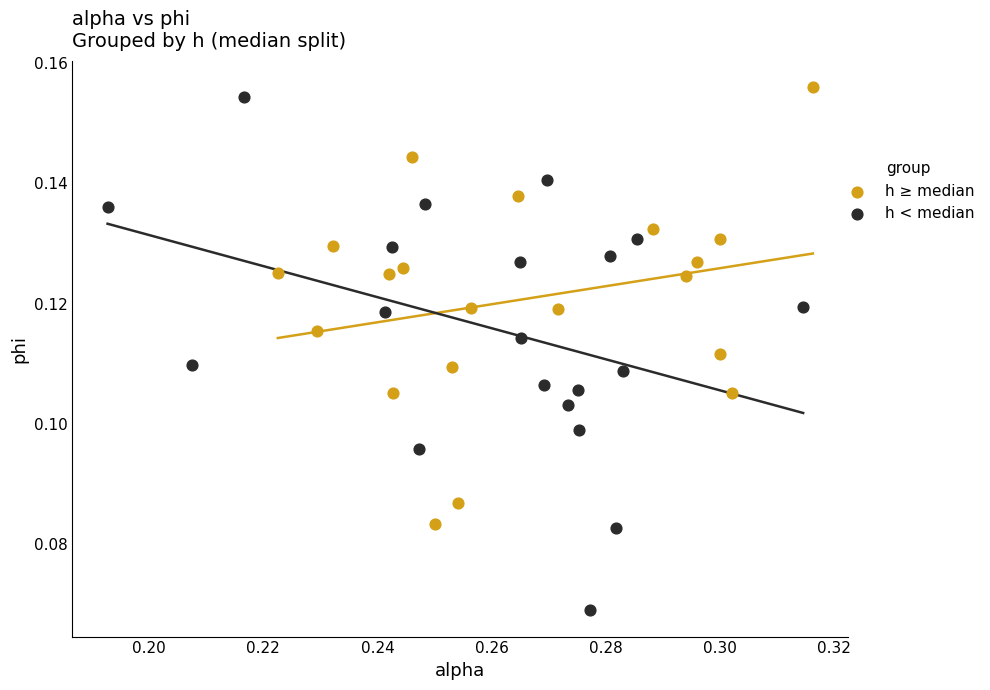

Which series has the widest spread of Y values?

h < median